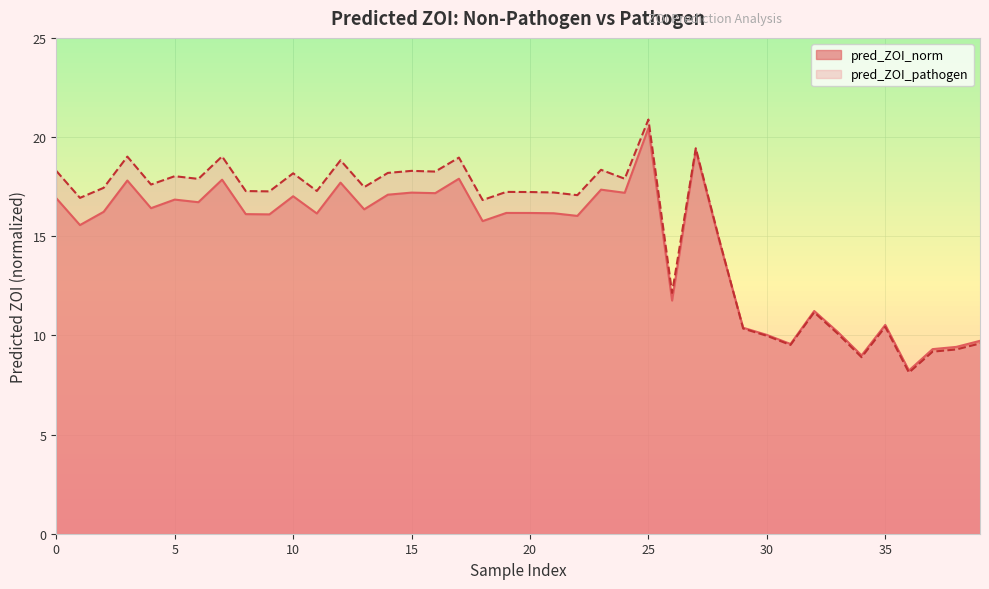

In pred_ZOI_pathogen, how many points are higher than both neighbors (excluding endpoints)?

13